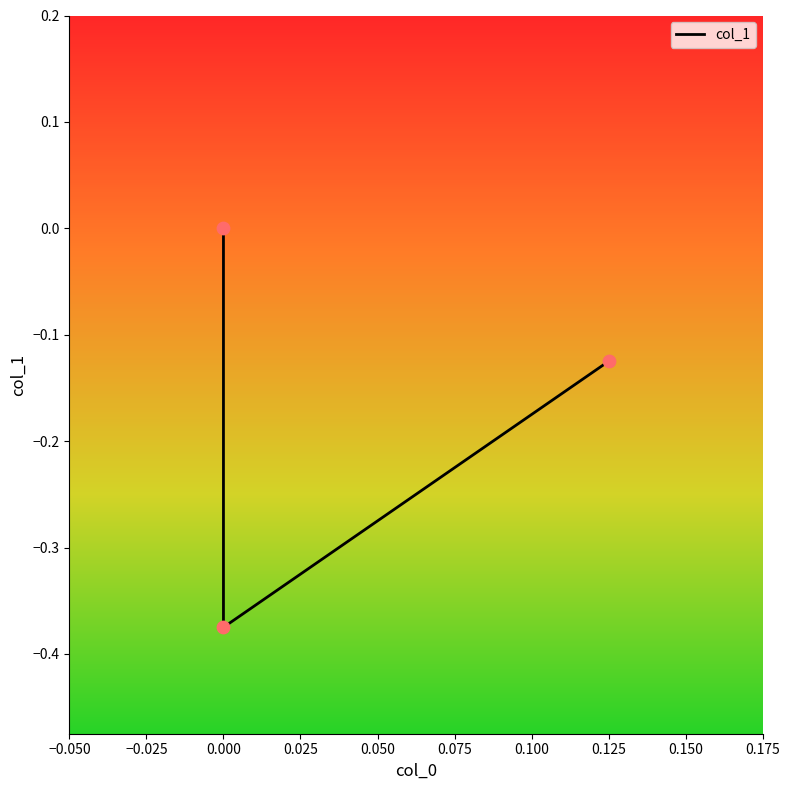

Which has a higher value, 0.000 or 0.125?

0.125